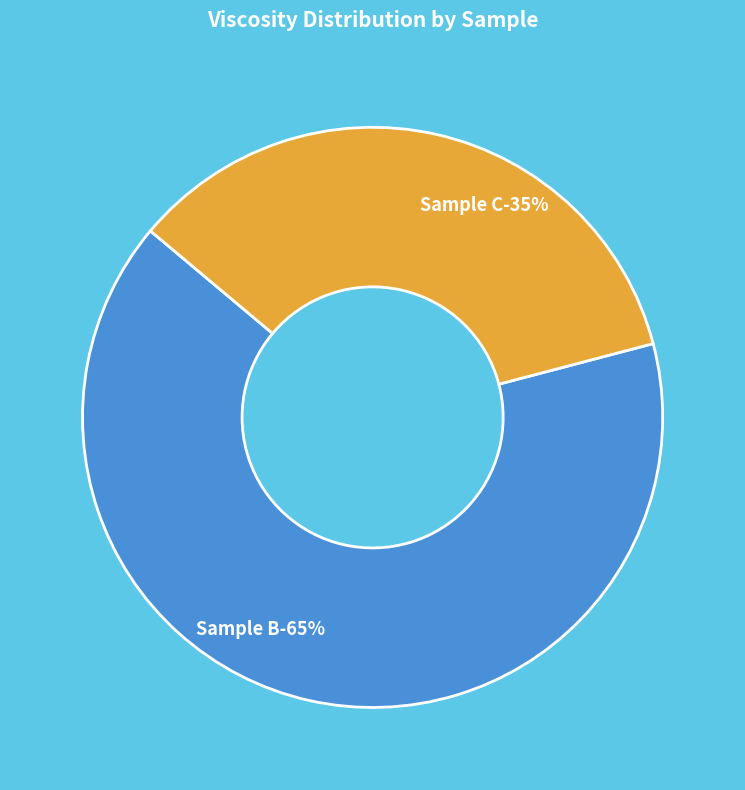

Which category has the biggest portion of the pie?

Sample B